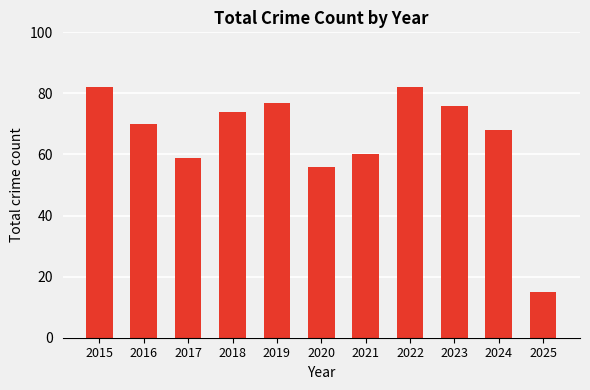

At which label is the value closest to 48?

2020